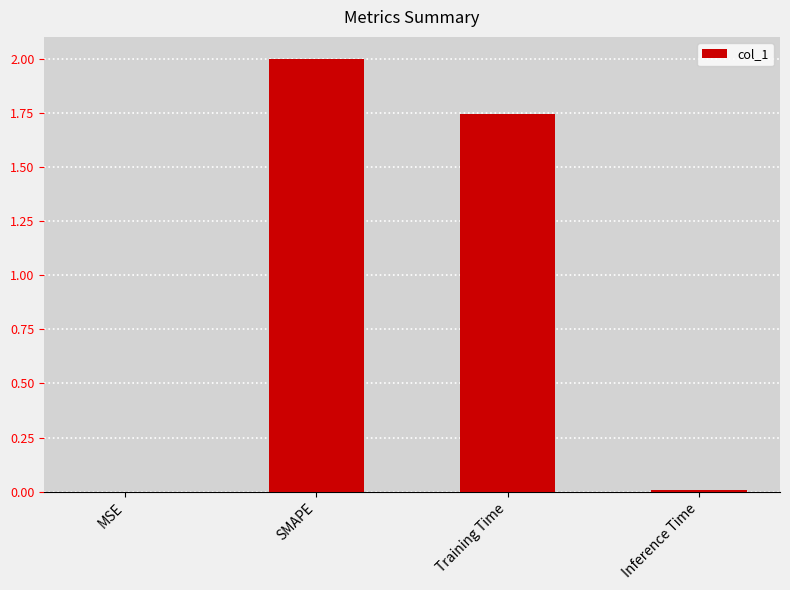

The chart shows a value of 0.7 at Training Time. True or false?

False